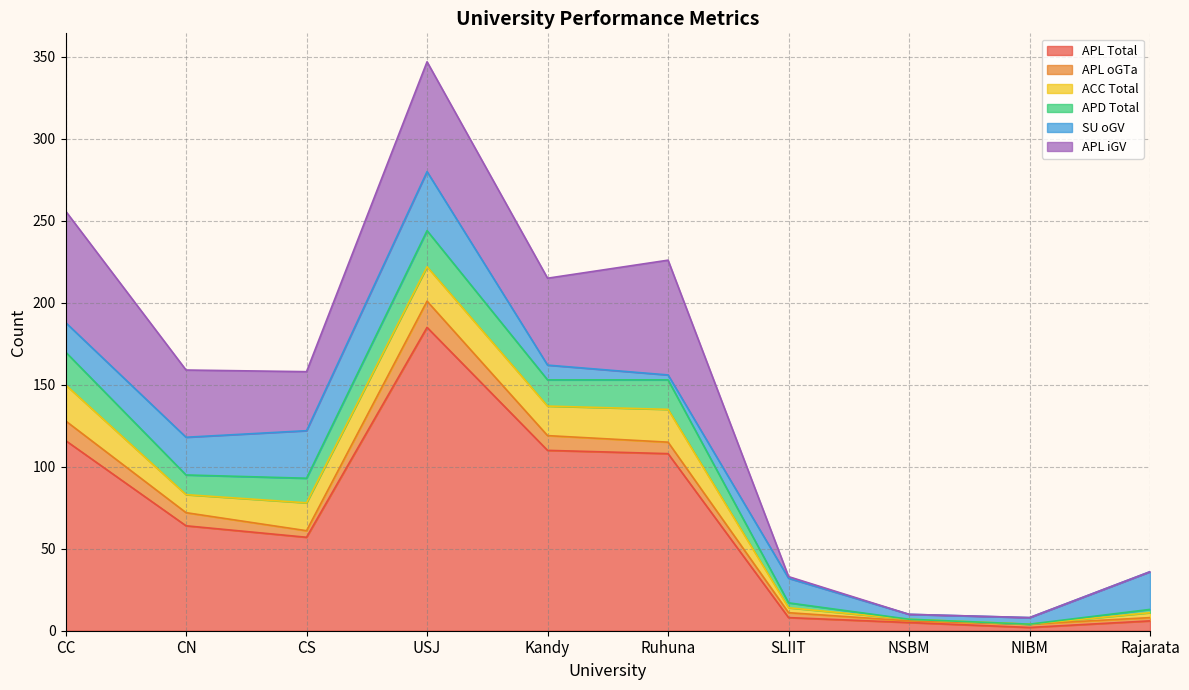

What position from the right is Kandy?

6